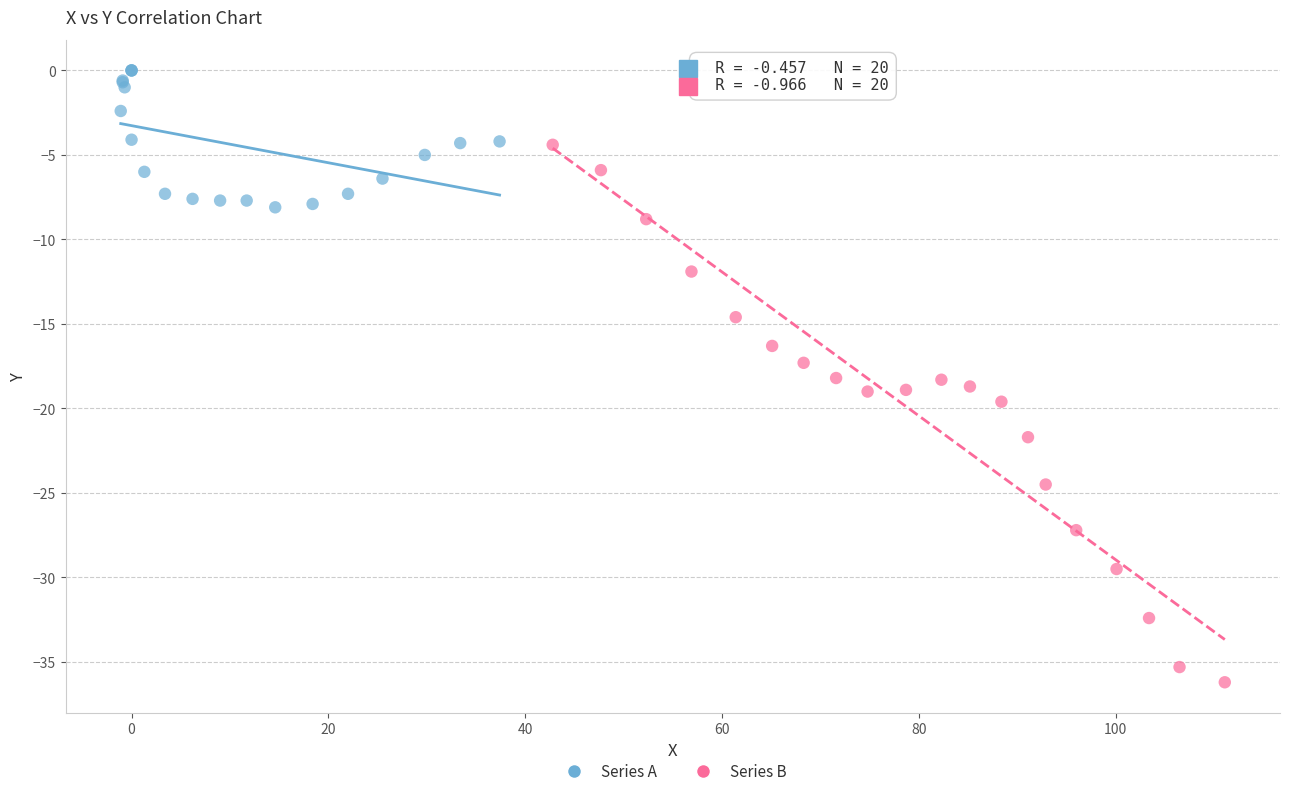

Which series reaches the minimum Y coordinate?

Series B